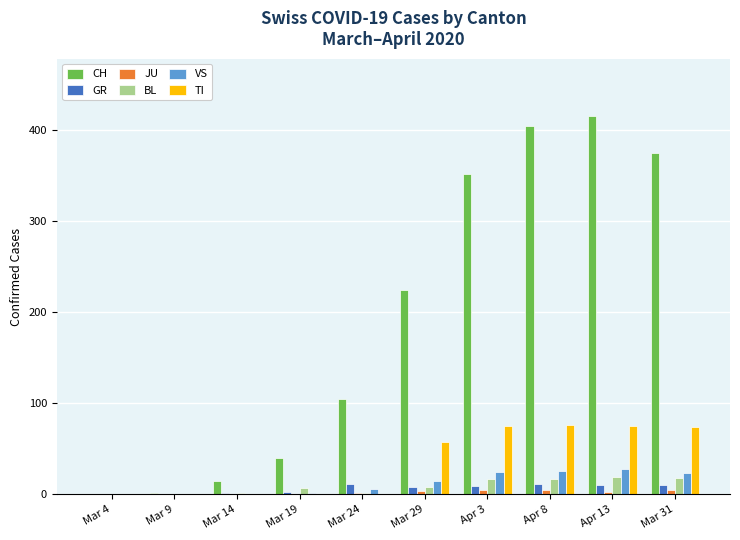

Which label corresponds to the largest value in the chart?

Apr 13